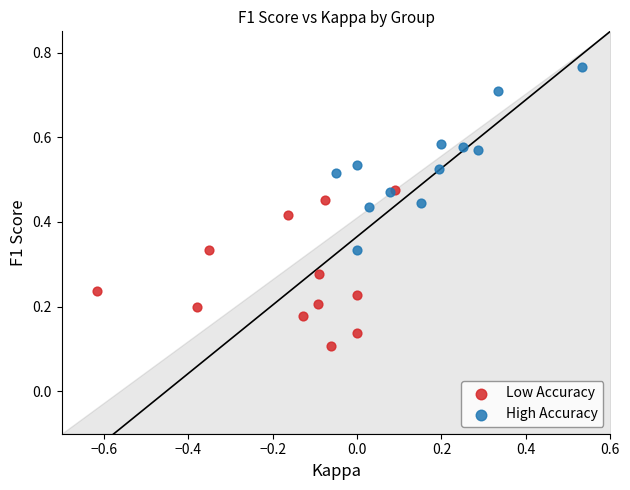

Which series reaches the minimum Y coordinate?

Low Accuracy